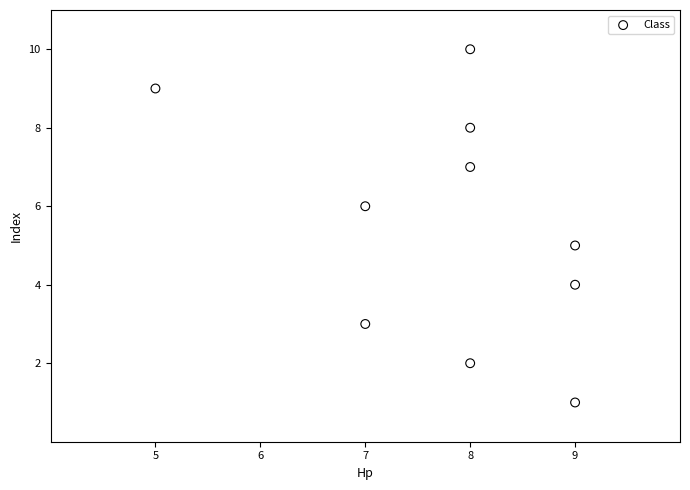

What is the average X value?

8